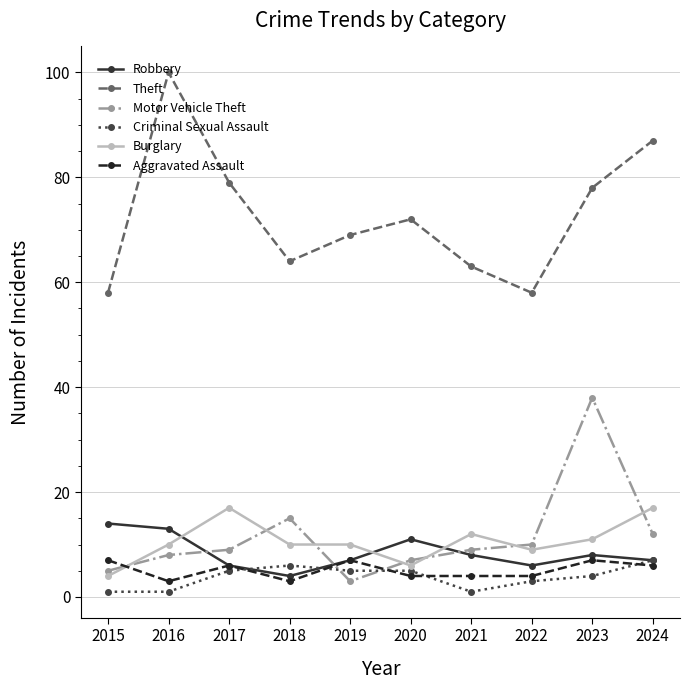

The value of Robbery at 2022 is 10. True or false?

False